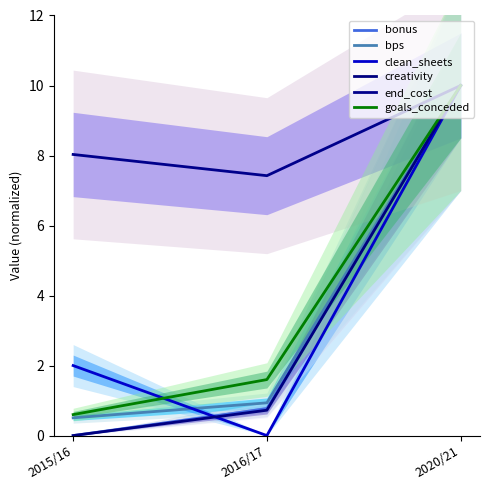

Which series changed the most between 2015/16 and 2016/17?

clean_sheets